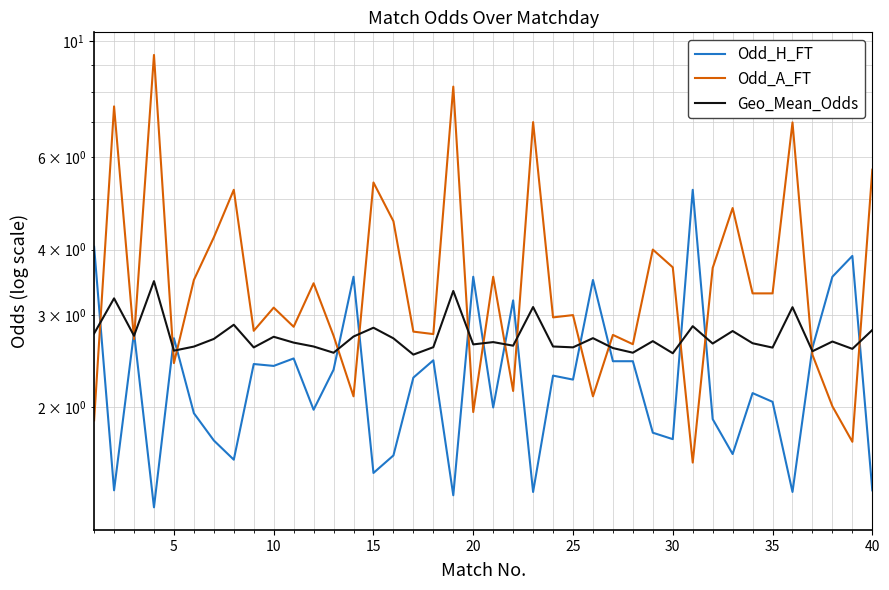

How many lines are shown in the chart?

3